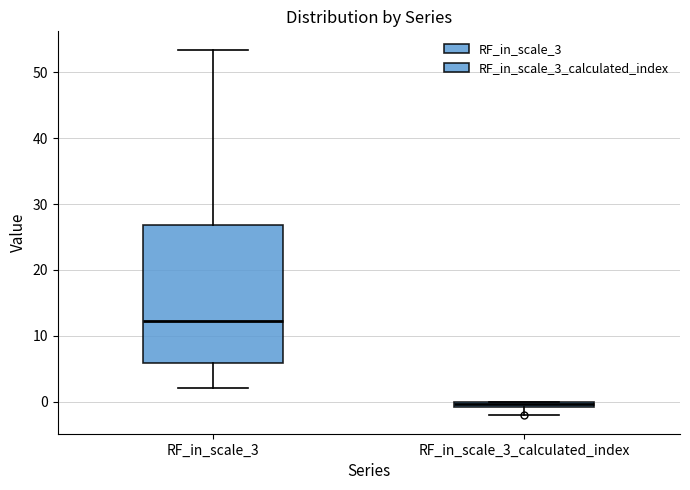

Where is the upper edge of the box for RF_in_scale_3 on the y-axis? The values are not printed on the chart, so give them approximately, as read against the axis.

27